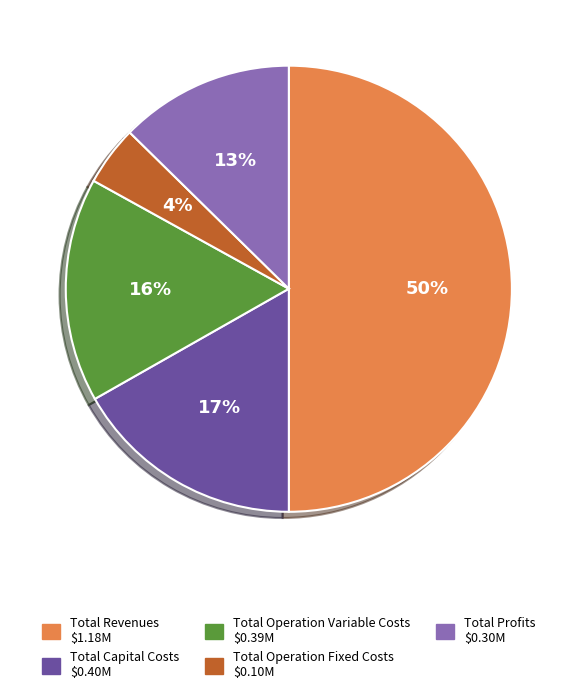

Is it true that Total Profits is 13% of the pie?

True